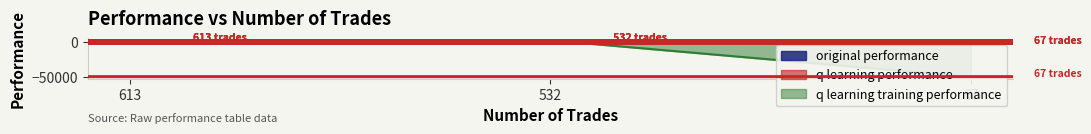

At which label is q learning performance closest to -168?

613